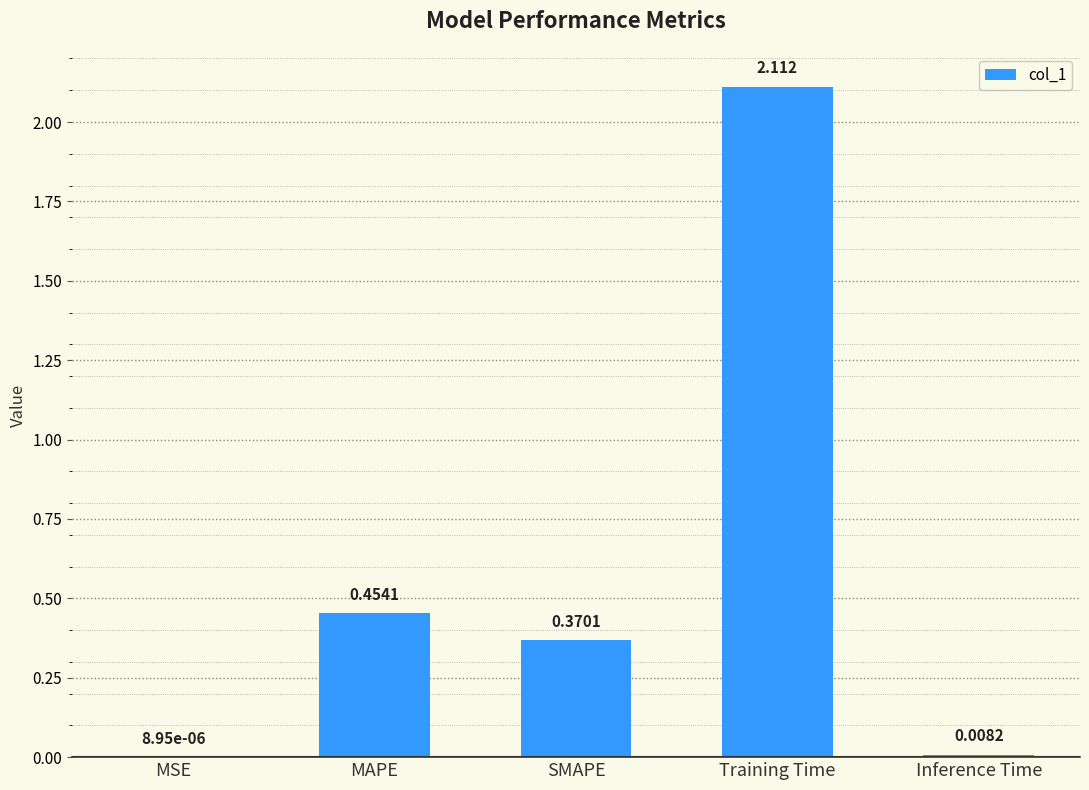

Which has a higher value, SMAPE or MSE?

SMAPE